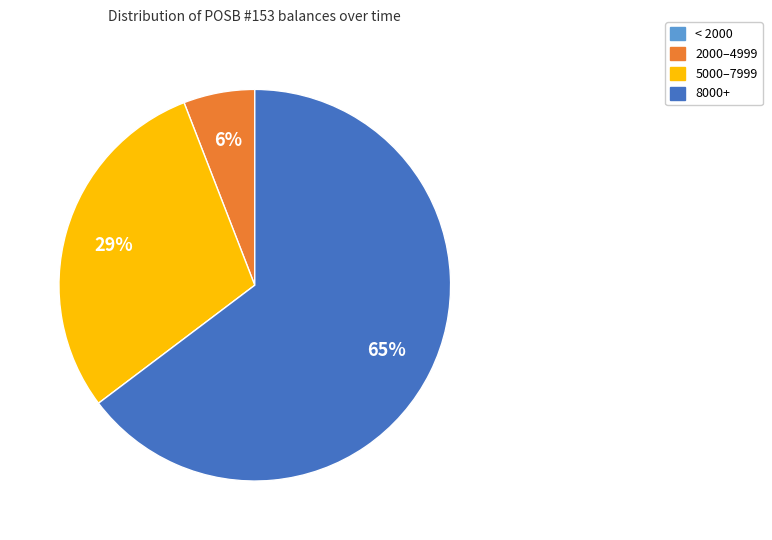

To the nearest percent, what is the average slice percentage?

25%